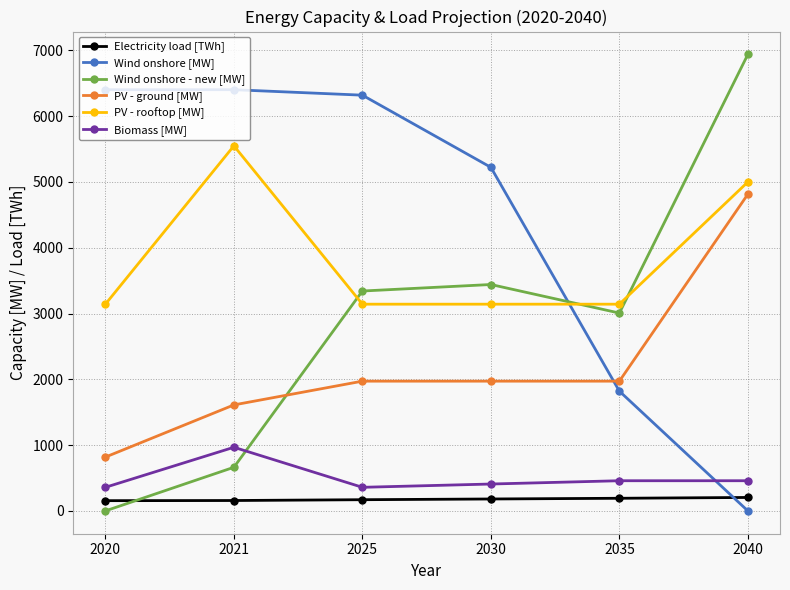

Which series changed the most between 2025 and 2035?

Wind onshore [MW]